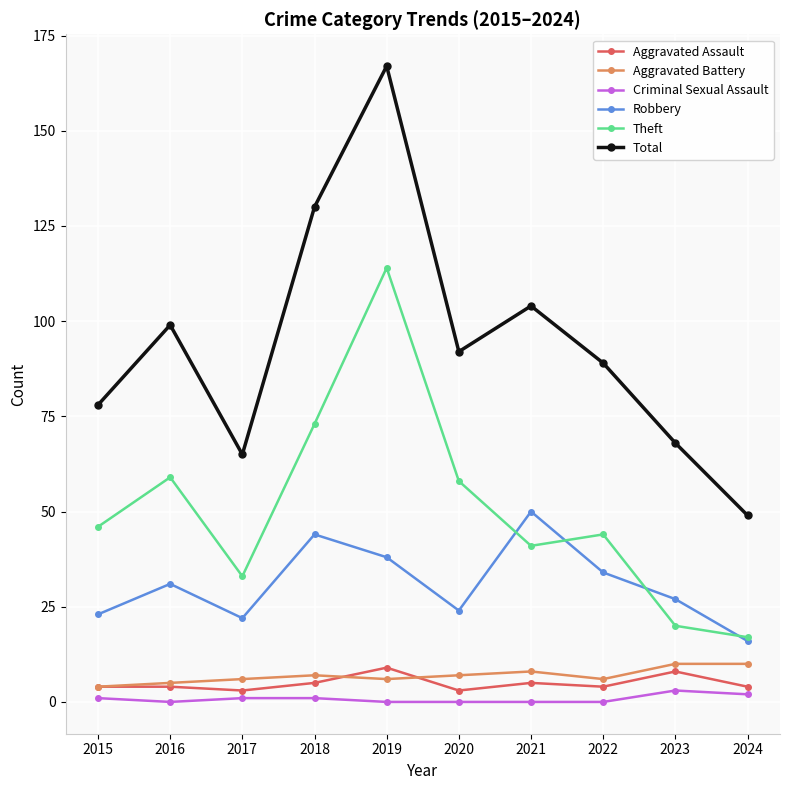

The Aggravated Assault series shows 4 at 2024. True or false?

True